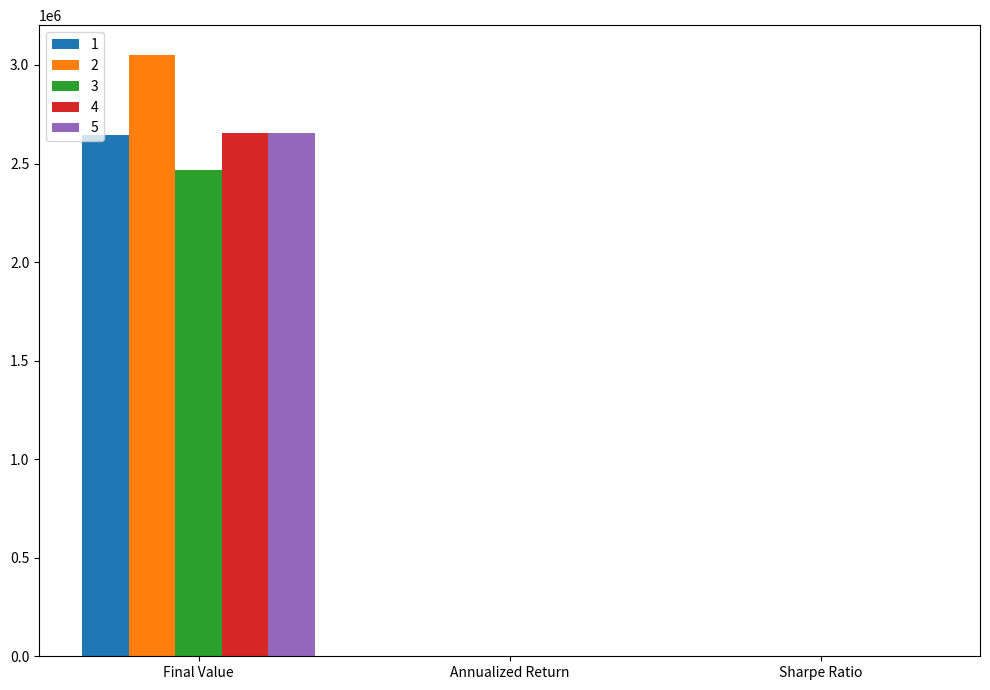

Count the number of categories in the chart.

3